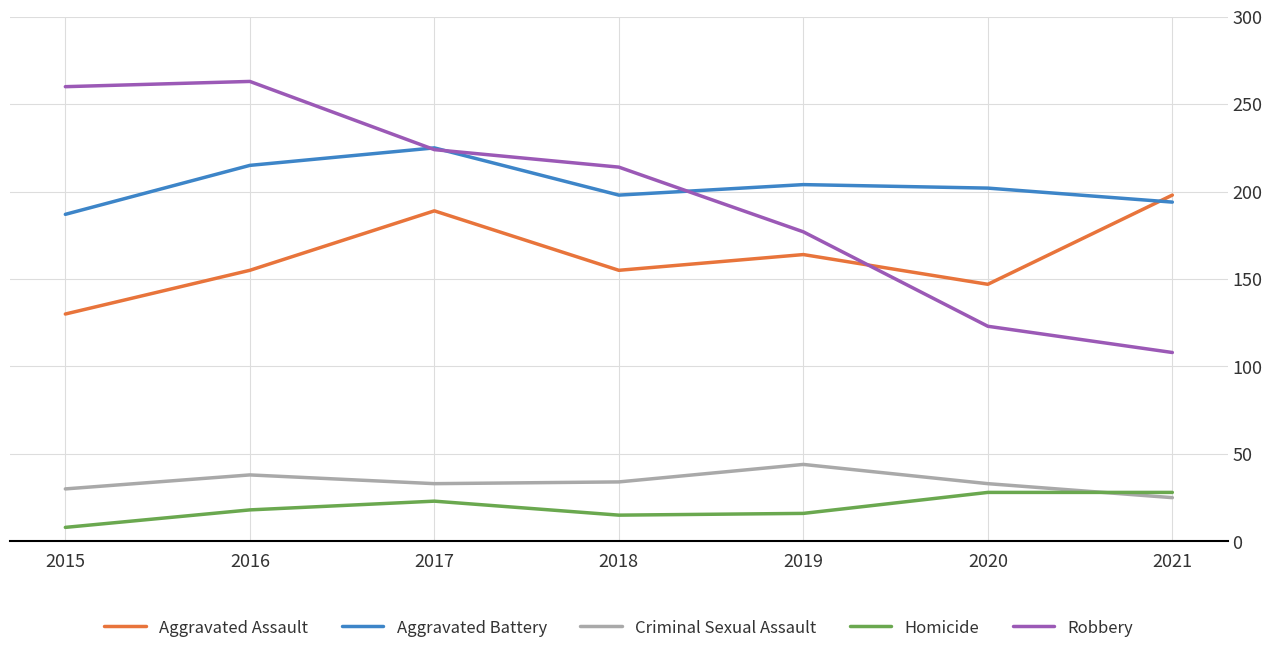

Which series has the widest spread of values?

Robbery